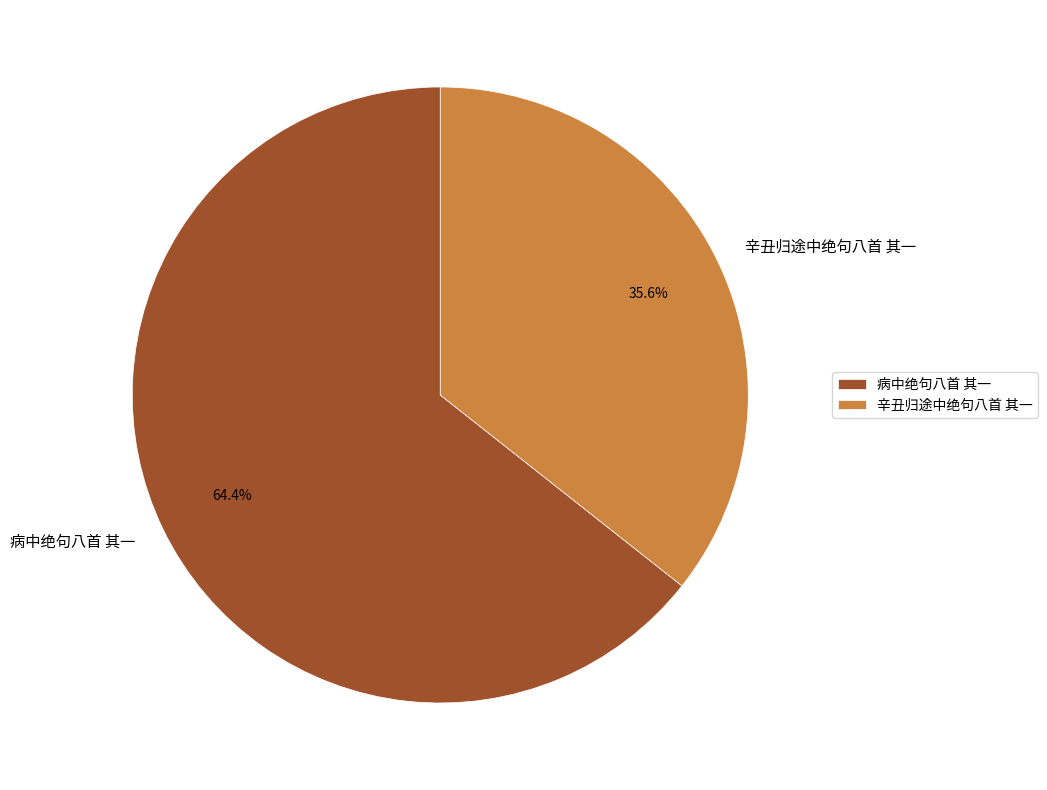

How many segments does this pie chart have?

2